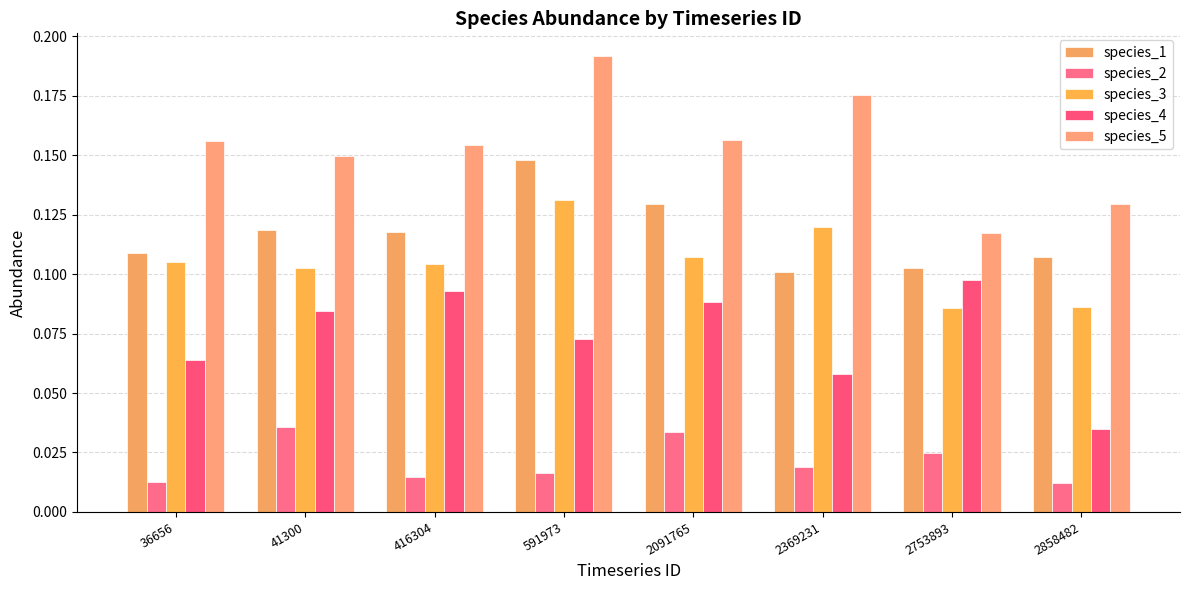

Reading left to right, extract all data points from this chart.

species_1: 0.1	0.1	0.1	0.1	0.1	0.1	0.1	0.1
species_2: 0.0	0.0	0.0	0.0	0.0	0.0	0.0	0.0
species_3: 0.1	0.1	0.1	0.1	0.1	0.1	0.1	0.1
species_4: 0.1	0.1	0.1	0.1	0.1	0.1	0.1	0.0
species_5: 0.2	0.1	0.2	0.2	0.2	0.2	0.1	0.1